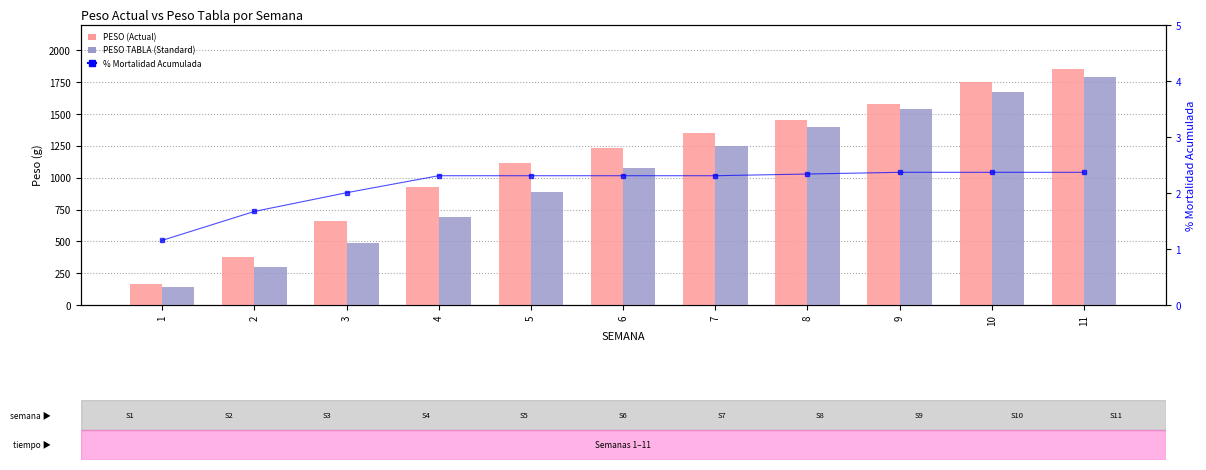

Reading right to left, transcribe all the data shown in this chart.

PESO (Actual): 1851.3	1750.2	1576.1	1456.7	1351.4	1235.4	1117.4	924.0	660.9	377.6	165.7
PESO TABLA (Standard): 1790.0	1670.0	1540.0	1400.0	1250.0	1080.0	890.0	690.0	490.0	300.0	140.0
% Mortalidad Acumulada: 2.4	2.4	2.4	2.3	2.3	2.3	2.3	2.3	2.0	1.7	1.2